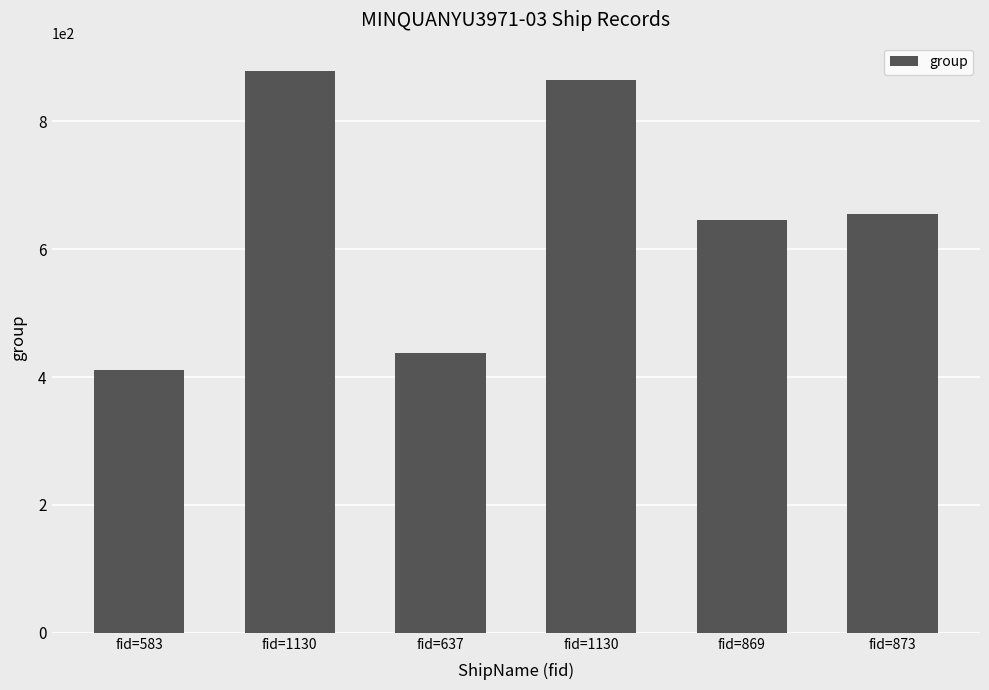

How many data points are less than 655?

3